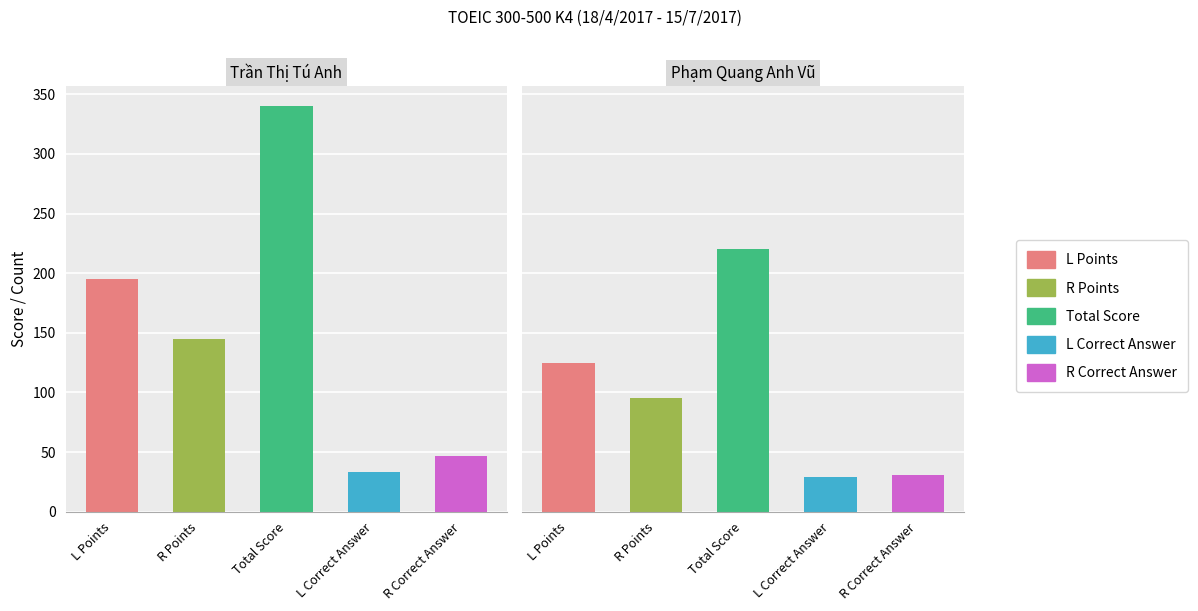

Reading left to right, what are all the values shown in this chart?

L Points: 195	125
R Points: 145	95
Total Score: 340	220
L Correct Answer: 33	29
R Correct Answer: 47	31